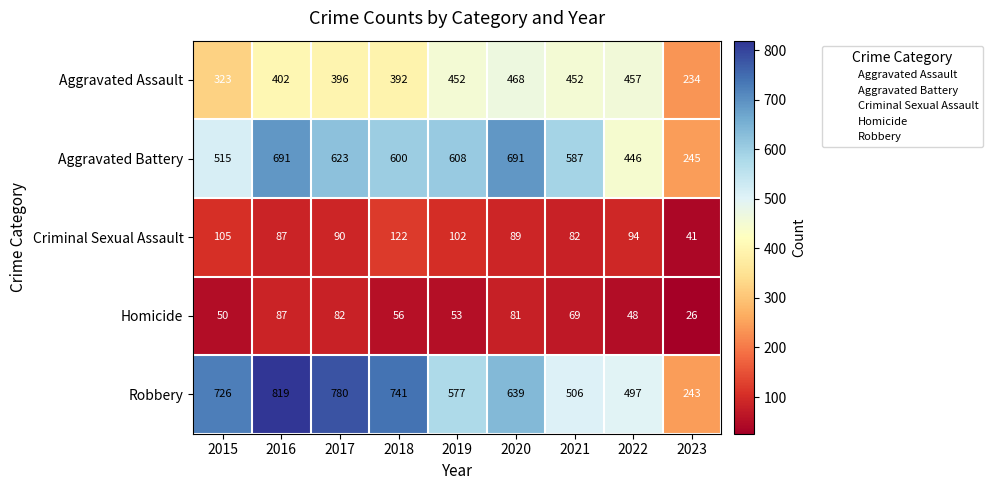

At which label does Robbery first exceed 639?

2015